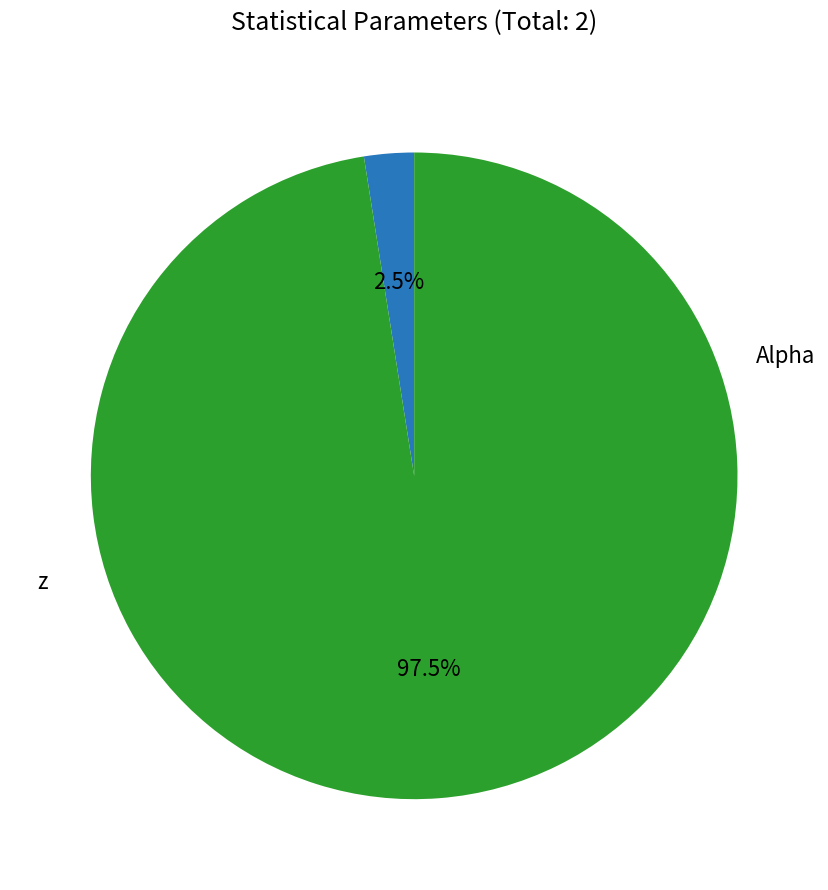

Is there any slice that represents more than half of the pie?

Yes